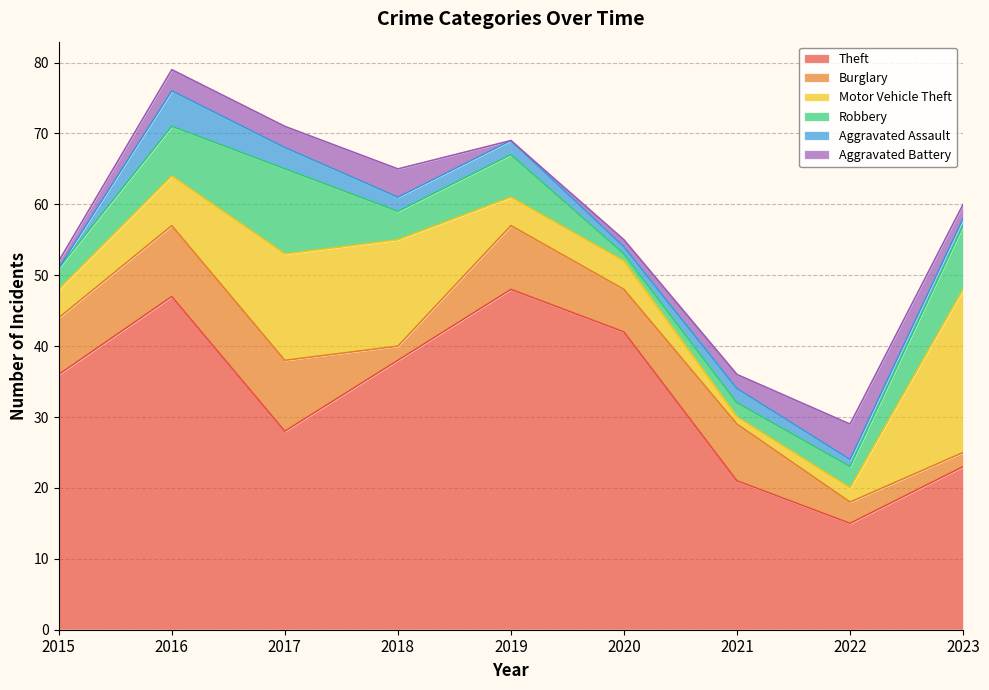

List the labels in order of Motor Vehicle Theft value, smallest first.

2021, 2022, 2015, 2019, 2020, 2016, 2017, 2018, 2023